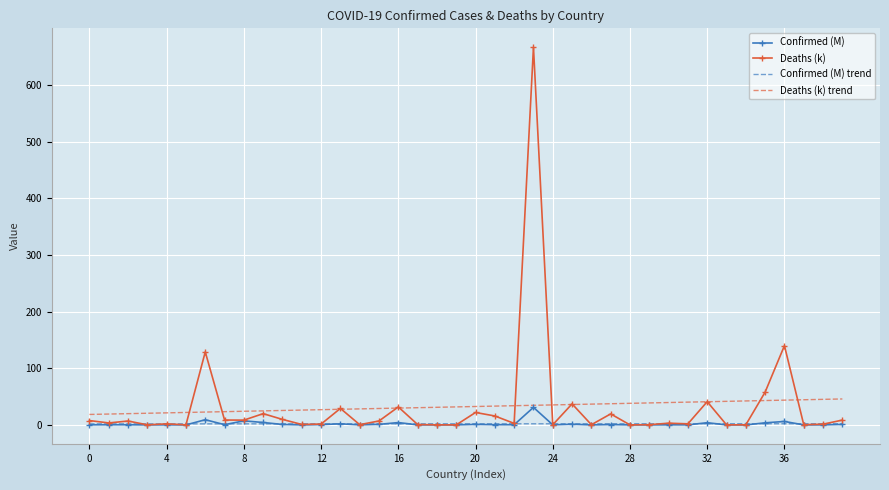

What is the greatest value displayed?

666.4